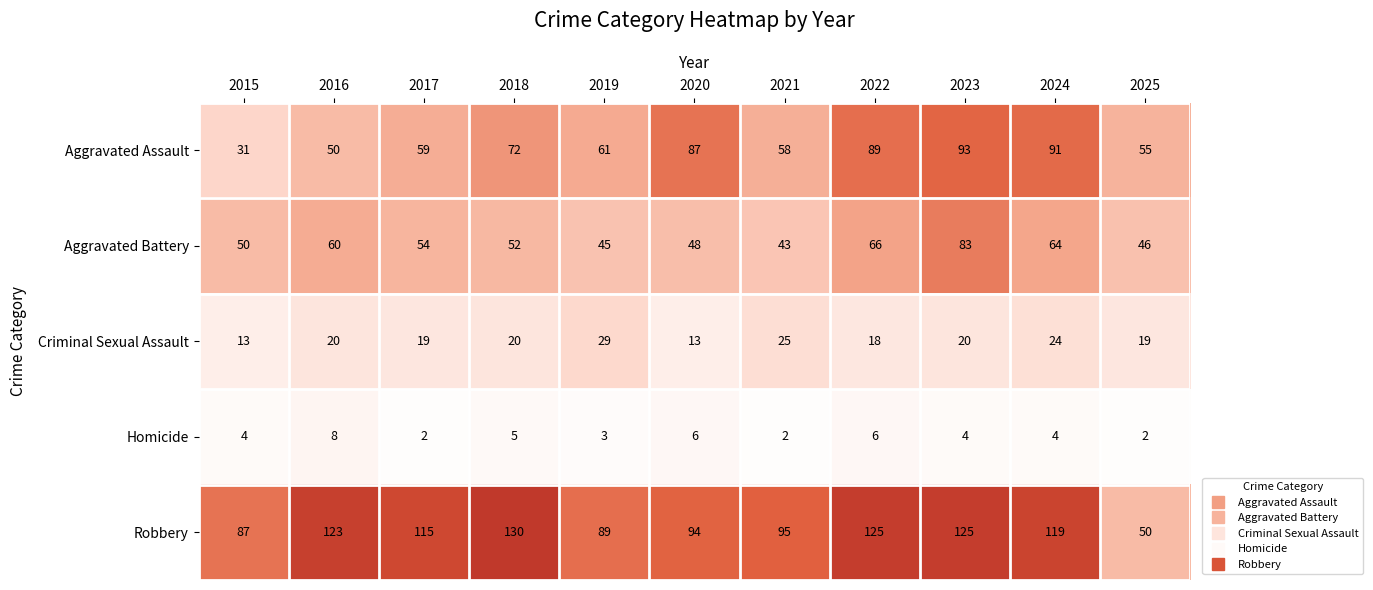

At how many categories does at least one series exceed 61?

10